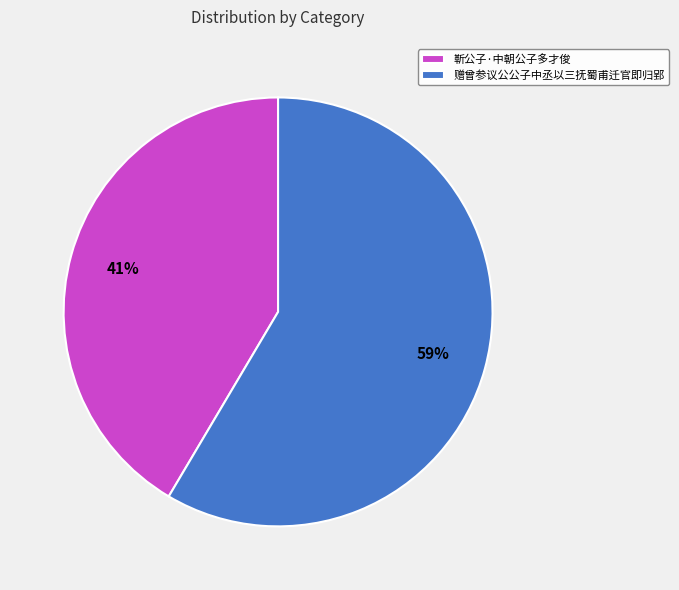

To the nearest percent, what percentage of the pie is 赠曾参议公公子中丞以三抚蜀甫迁官即归郢?

59%